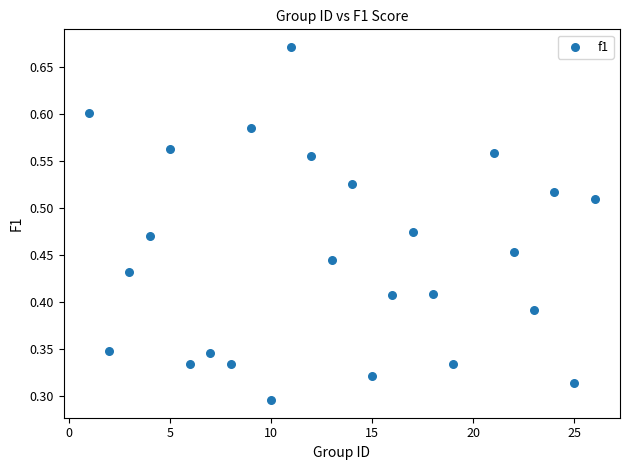

What is the range of X values (max minus min)?

25.0